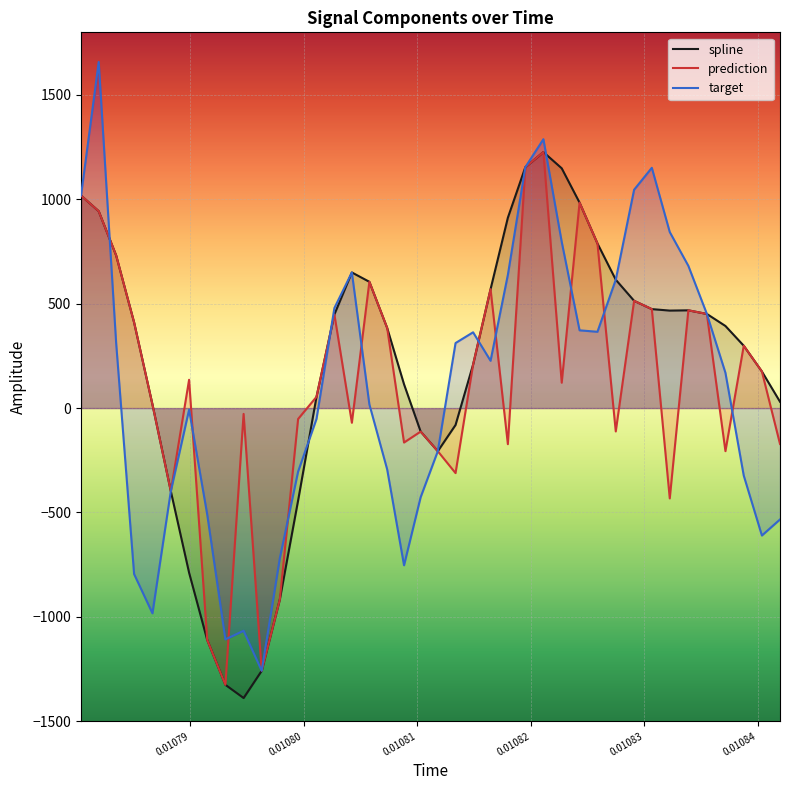

Which series ends up on top after the final intersection of target and spline?

spline